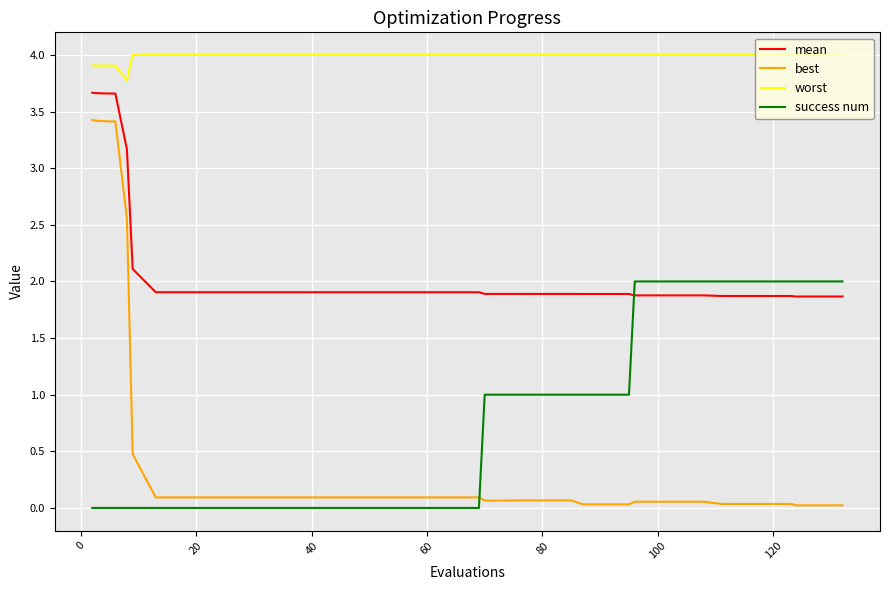

Rank the series by their maximum value, from lowest to highest.

success num, best, mean, worst